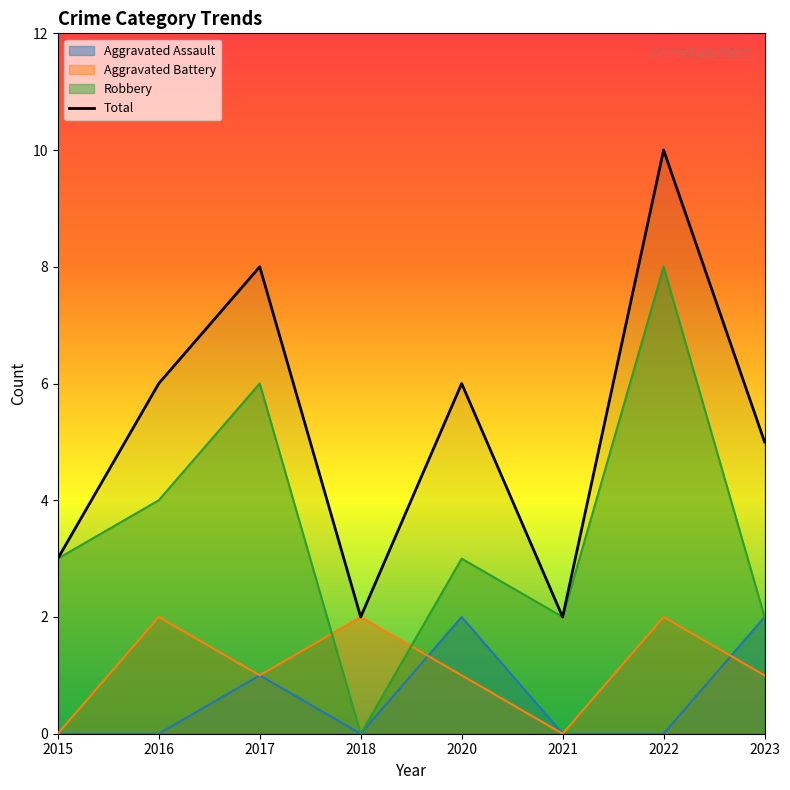

True or false: there are more than 1 points higher than both neighbors.

True